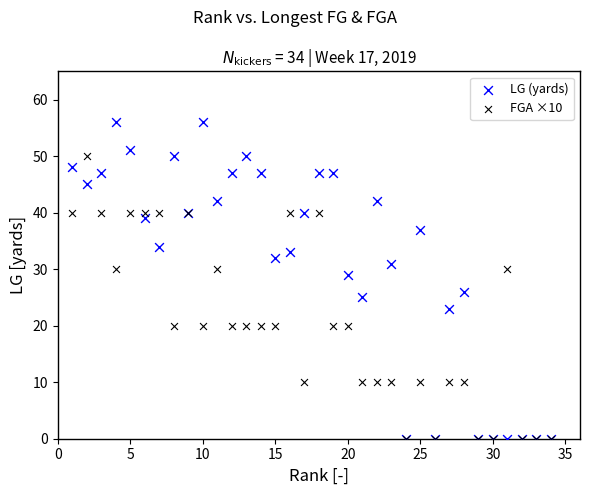

Across all series, what Y value is closest to 28?

29